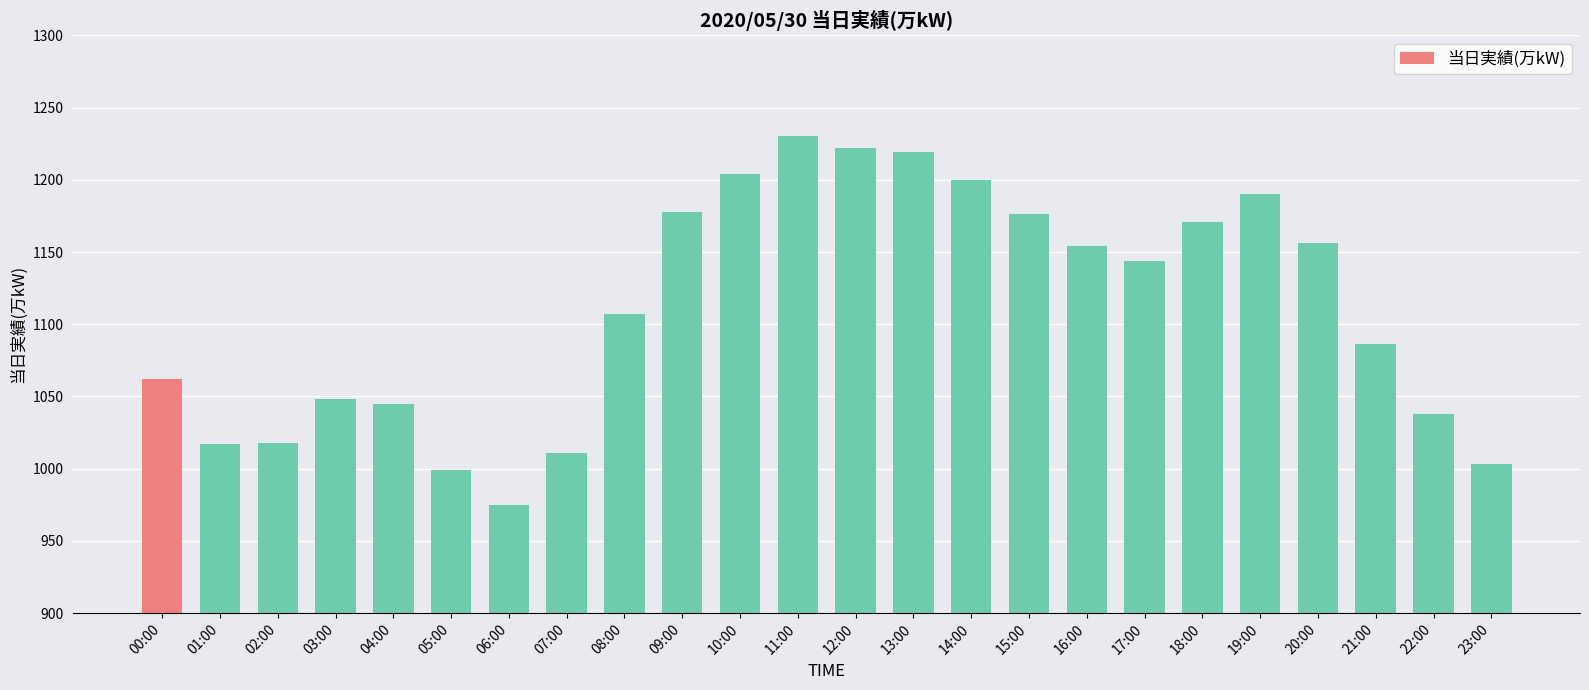

What is the difference between the second highest and minimum values?

247